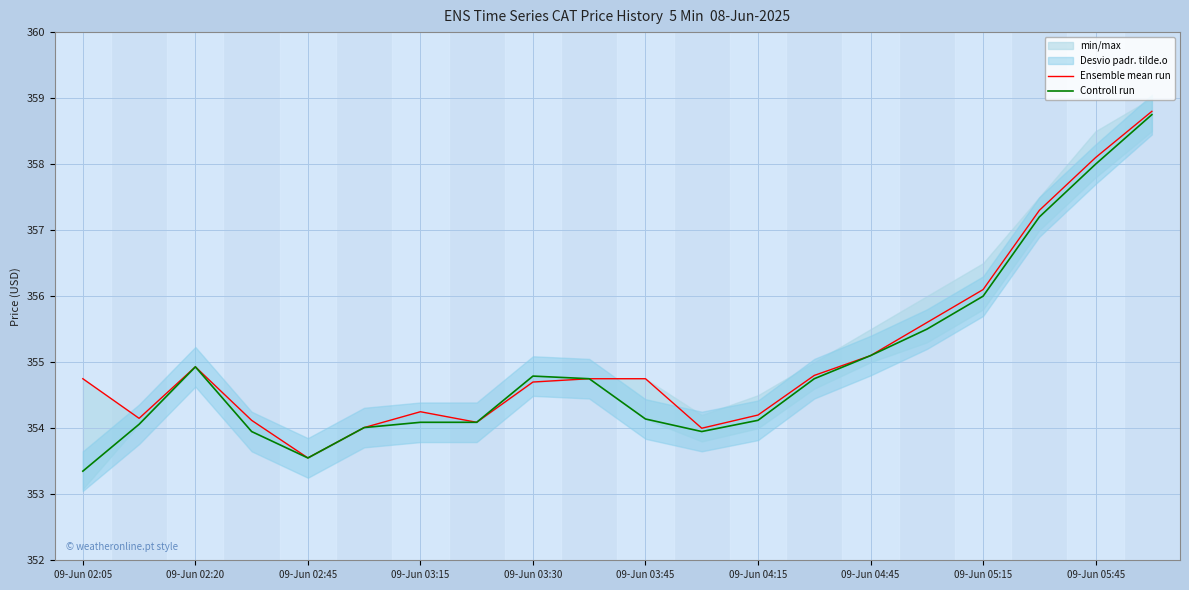

Is it true that Controll run equals 356.0 at 09-Jun 05:15?

True